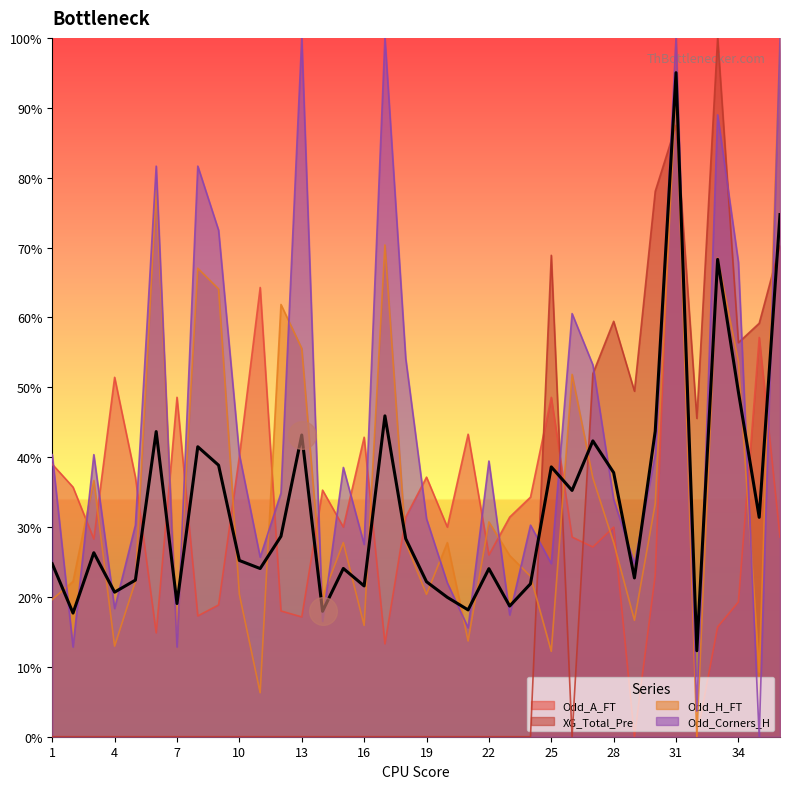

Which series has the largest total across all categories?

Odd_Corners_H